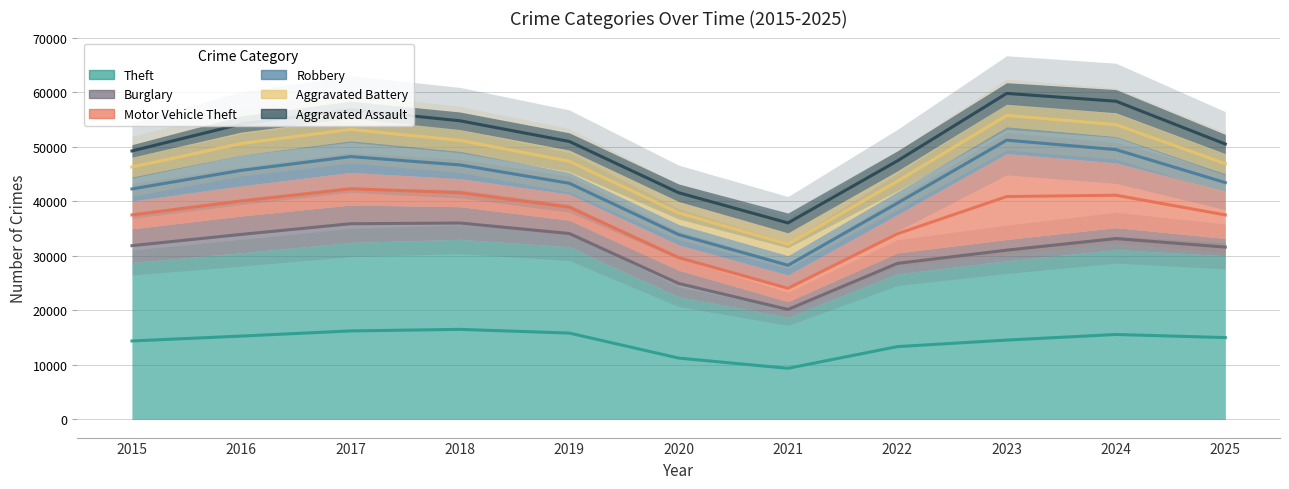

The Aggravated Battery series shows 1705 at 2018. True or false?

False